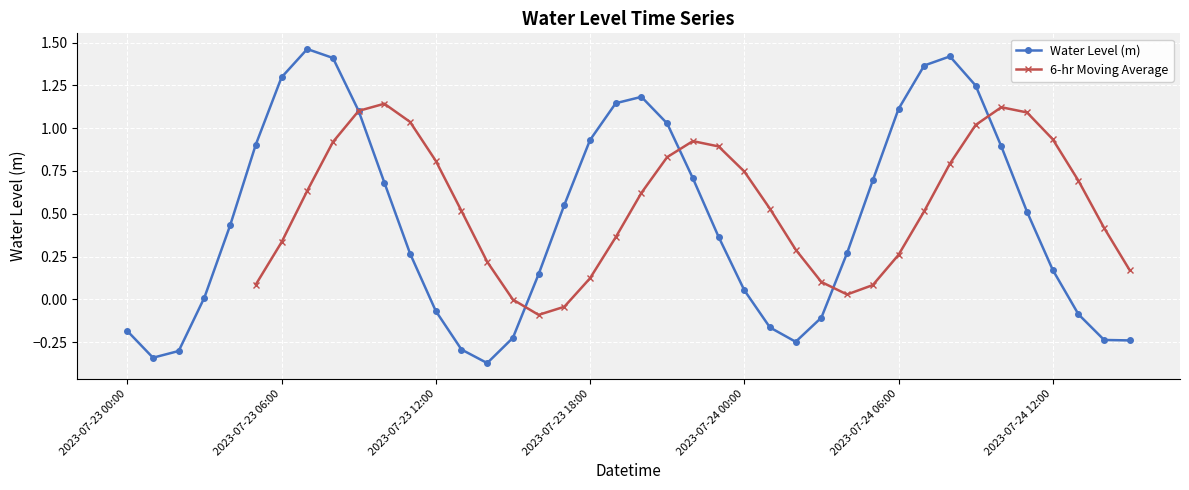

At which category does the data reach its first local valley?

2023-07-23 01:00